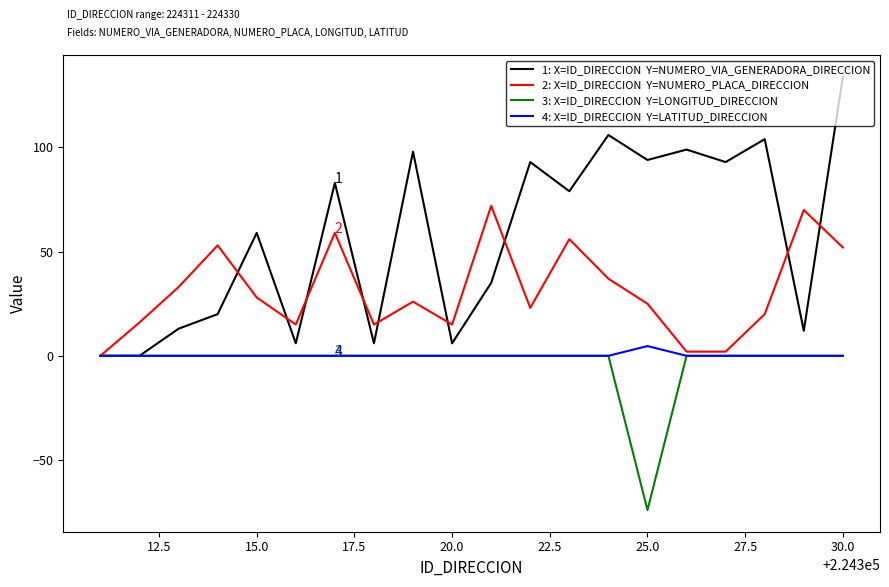

What is the greatest value displayed?

134.0